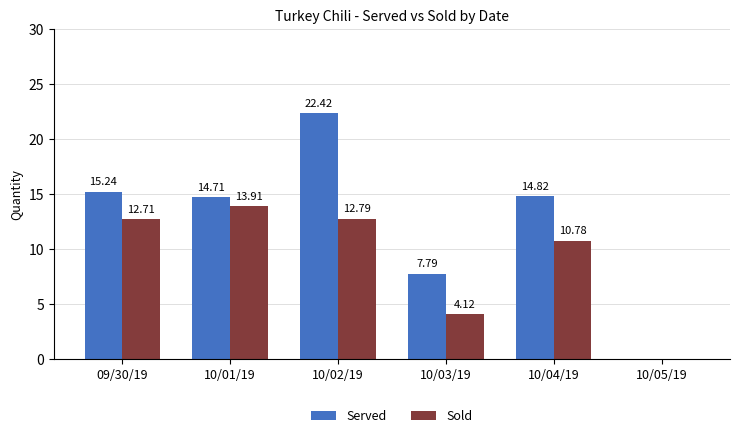

At which category is the sum across all series the highest?

10/02/19